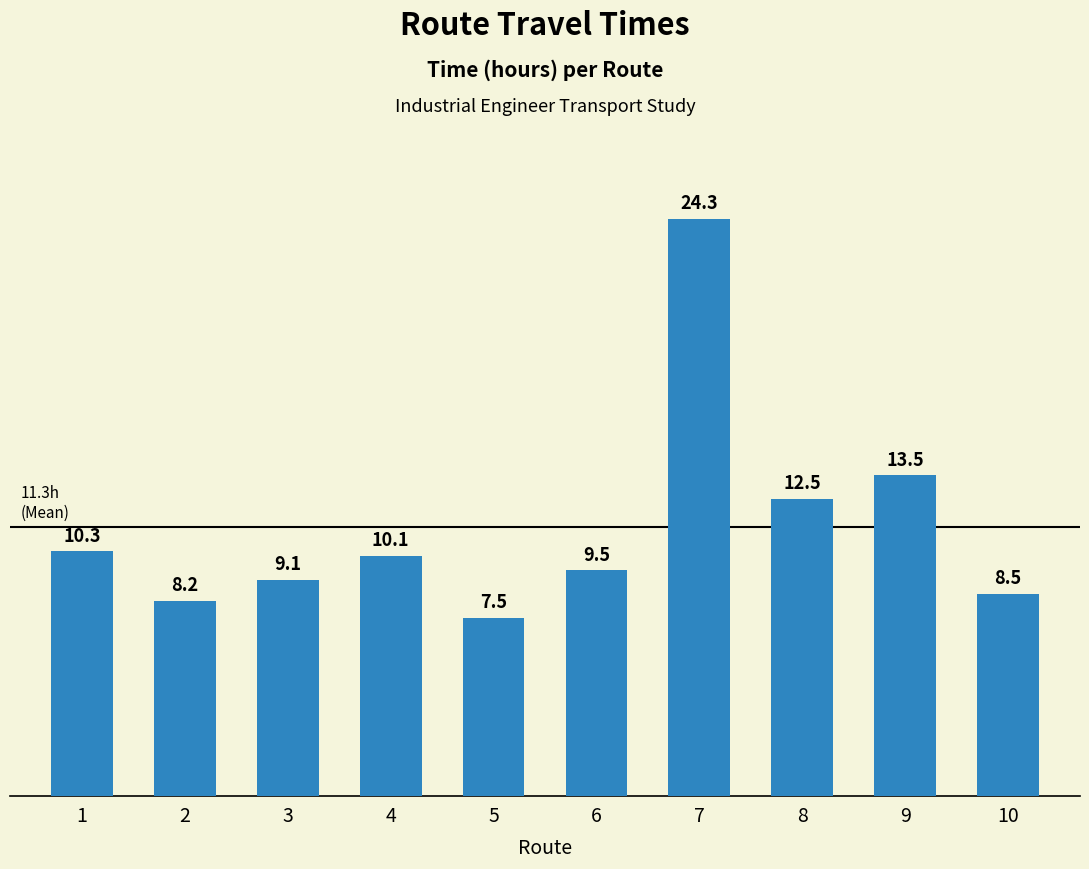

What is the minimum value shown in the chart?

7.5